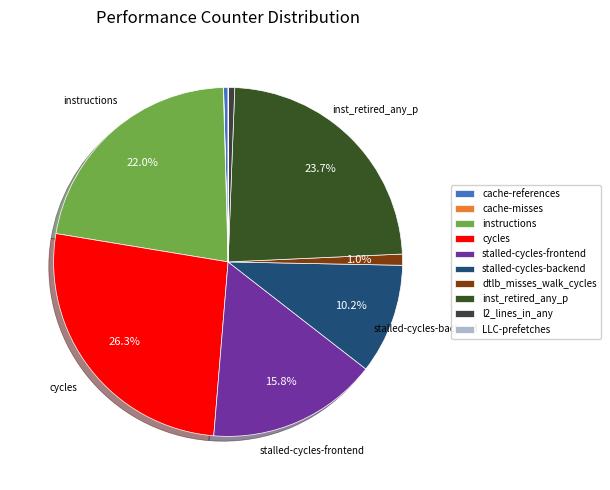

To the nearest percent, what is the difference between the largest and smallest slice percentages?

26%